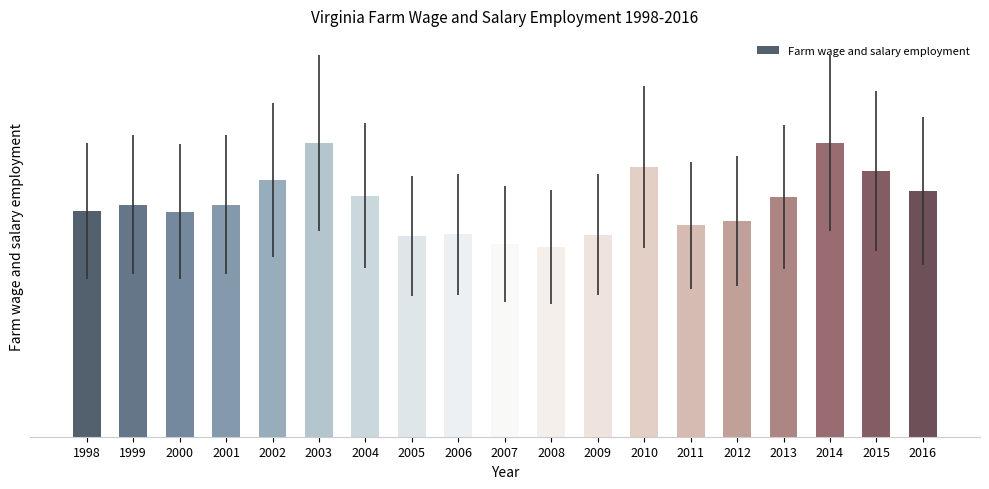

What is the sum of the values at 2005 and 2006?

19634